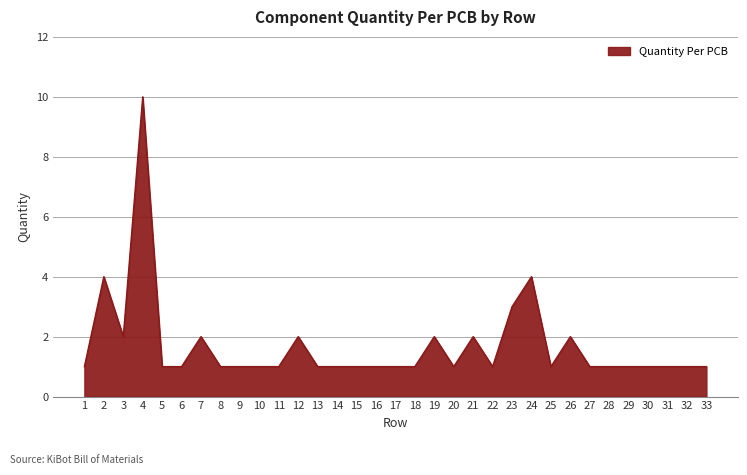

What is the maximum value shown in the chart?

10